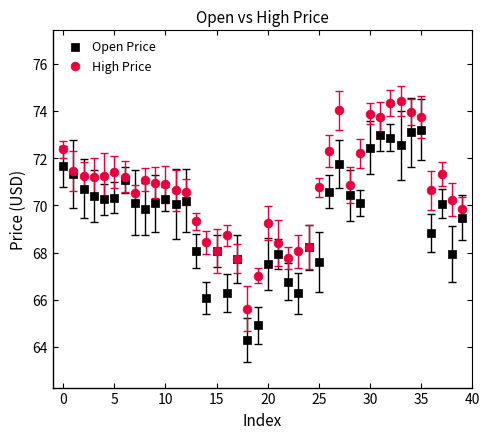

Which series has the largest Y range (max minus min)?

Open Price